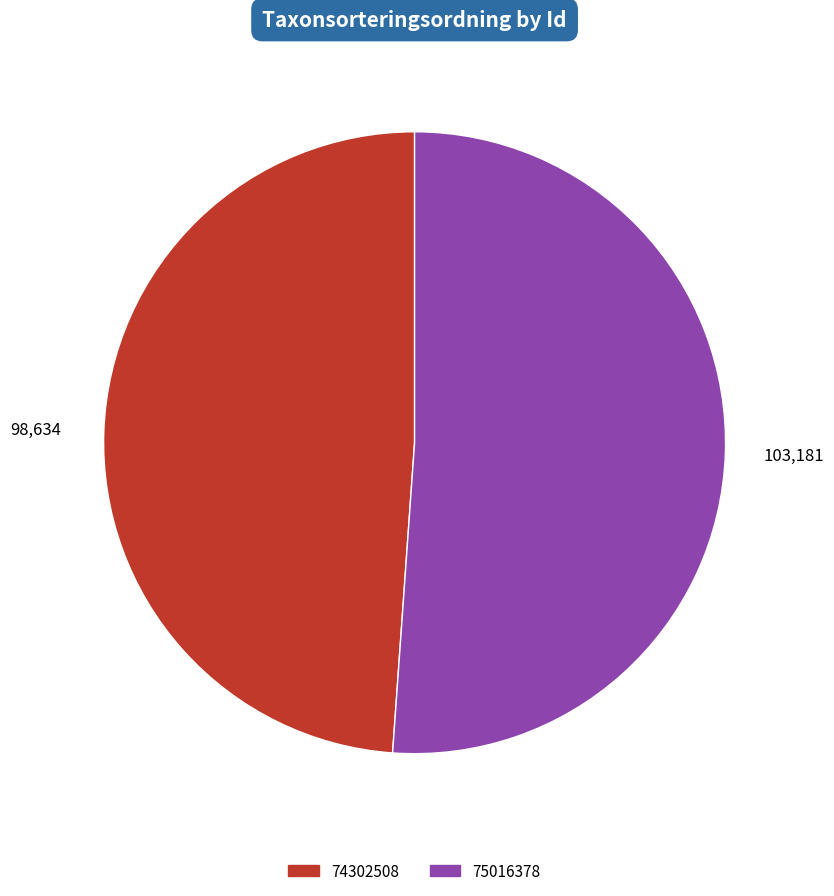

Combined, do 75016378 and 74302508 account for over 50%?

Yes